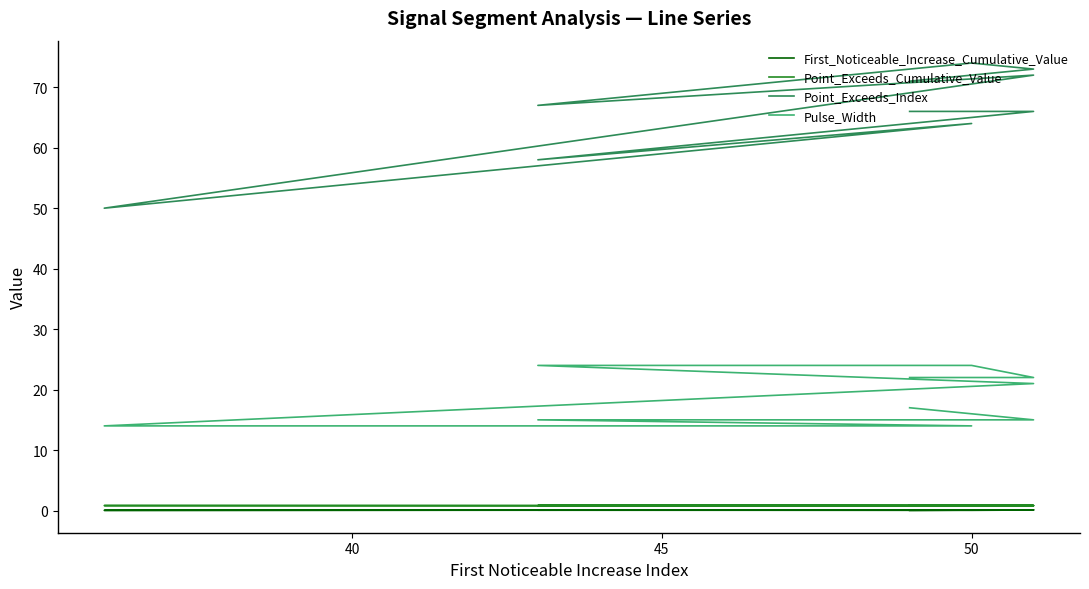

How many interior local valleys does the Point_Exceeds_Index series have?

3